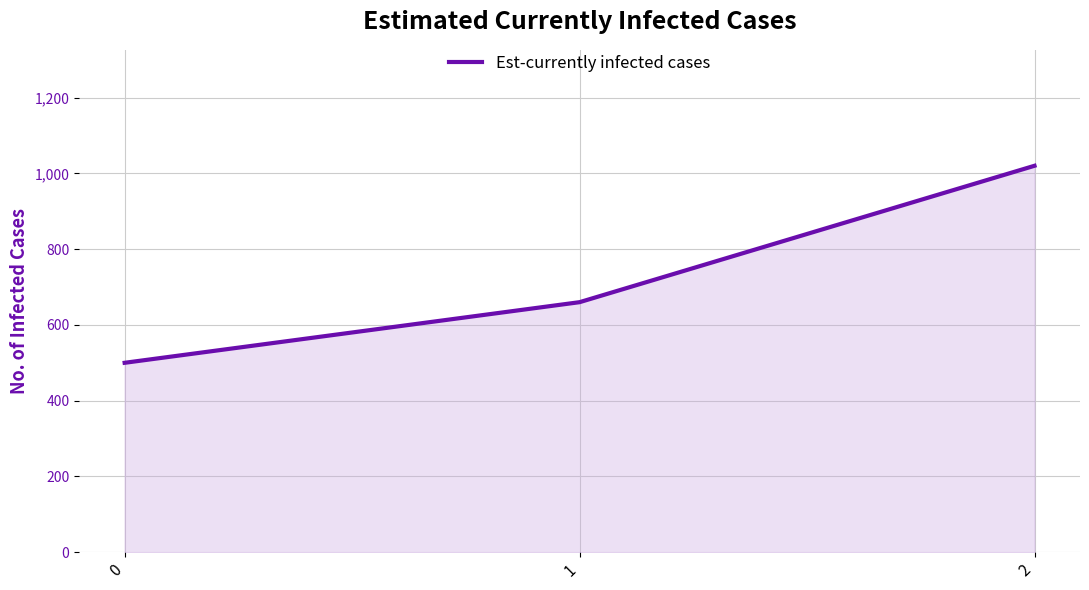

How many series are shown in this chart?

1